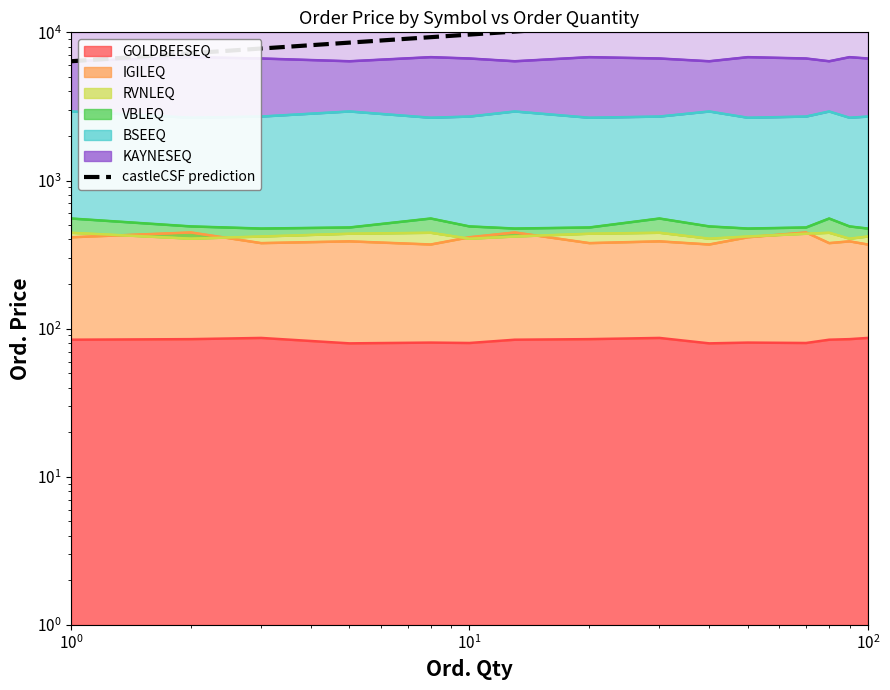

How many values are below 10939?

7